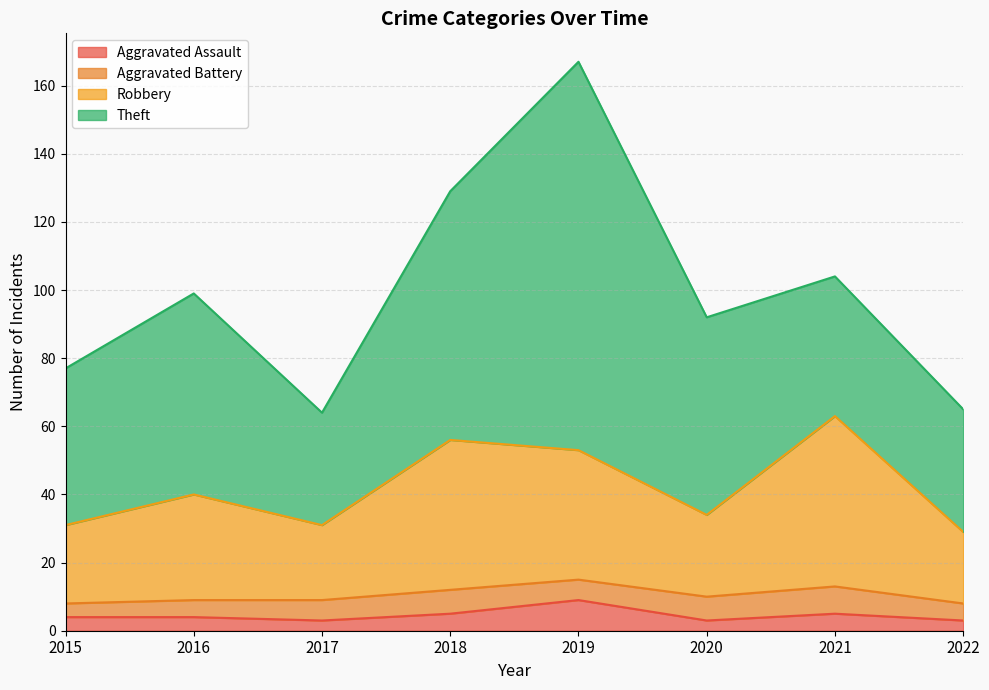

What is the total value across all series at 2019?

167